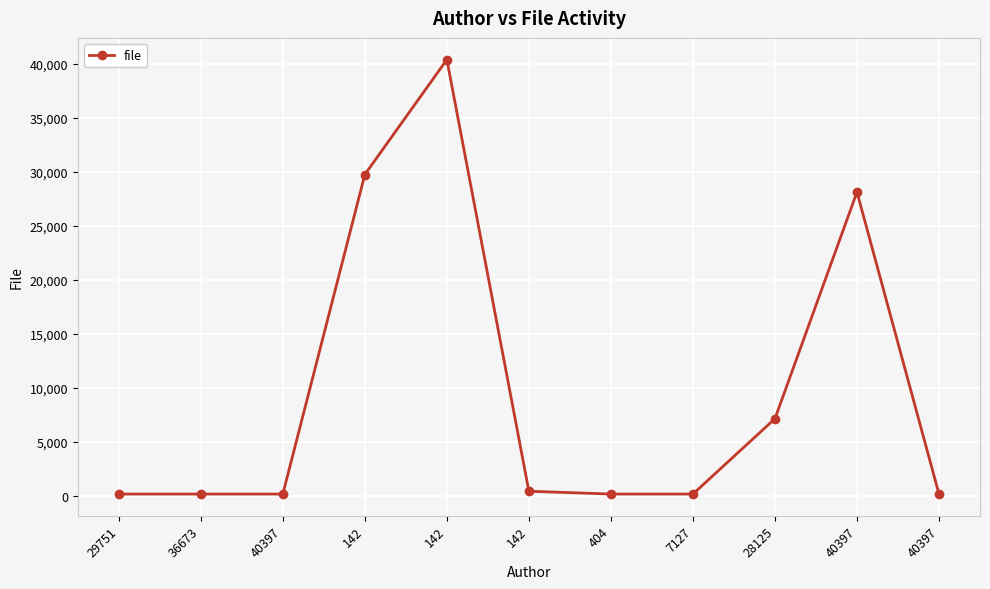

Which label corresponds to the largest value in the chart?

142